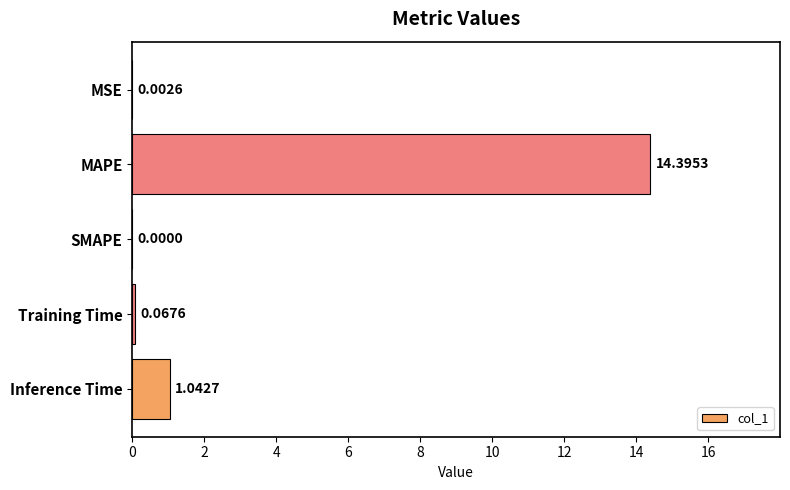

What is the change in value from MAPE to Training Time?

-14.3